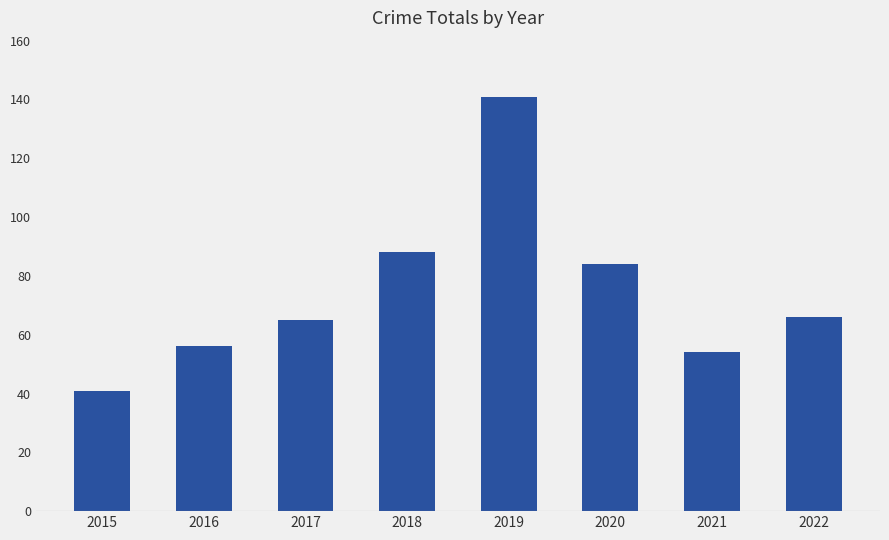

What is the change in value from 2016 to 2019?

+85